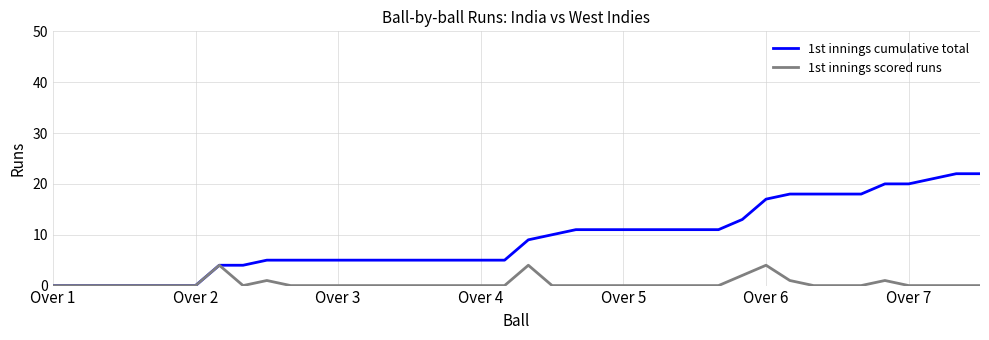

List the series in order of their overall mean, lowest first.

1st innings scored runs, 1st innings cumulative total